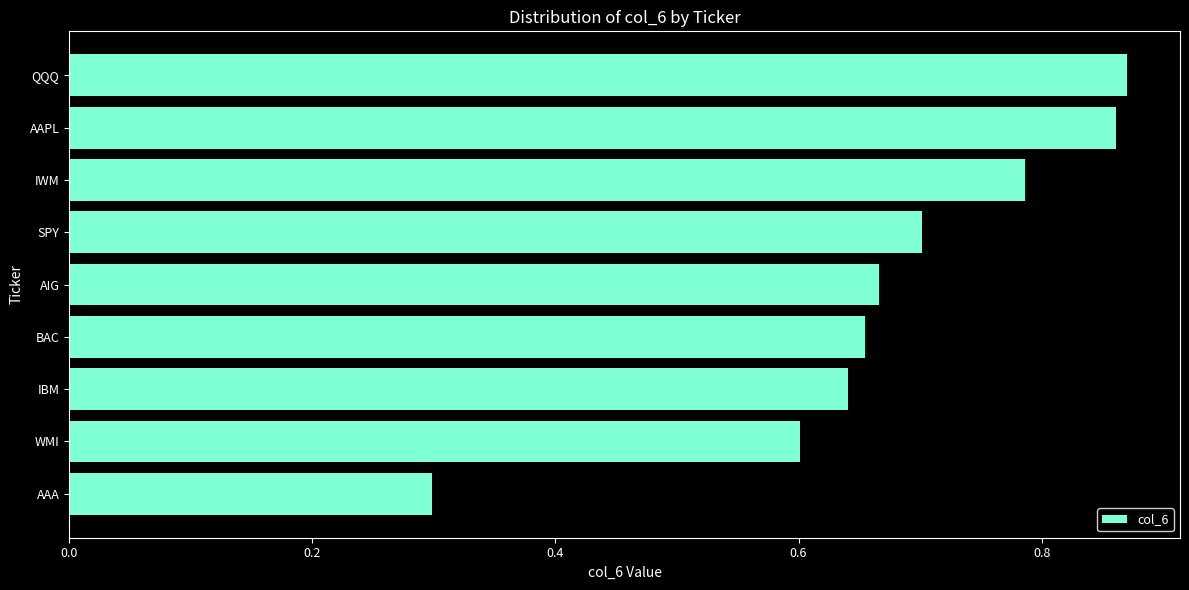

Count the number of data series in this chart.

1